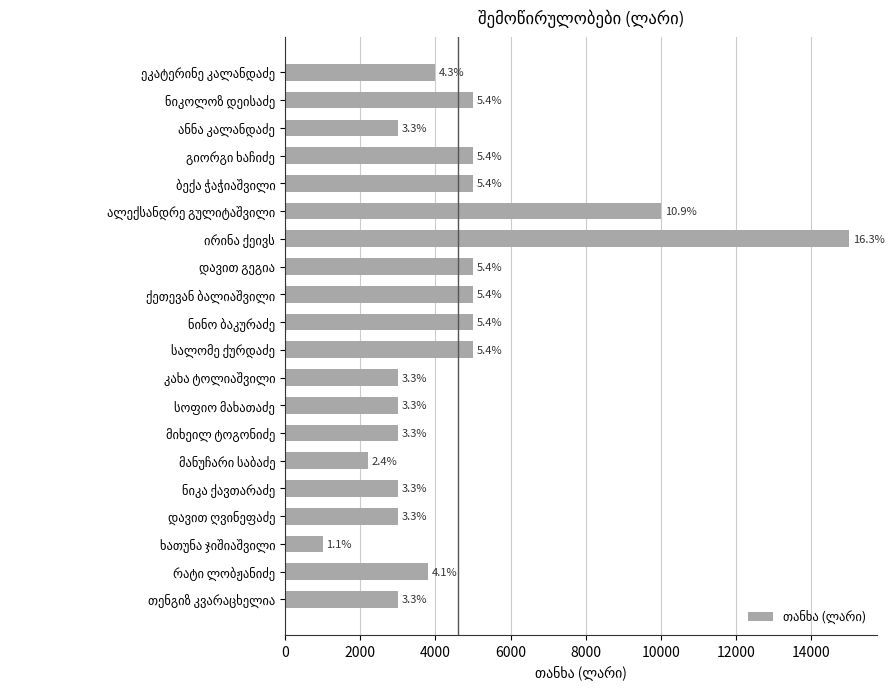

Are the bars horizontal?

Yes